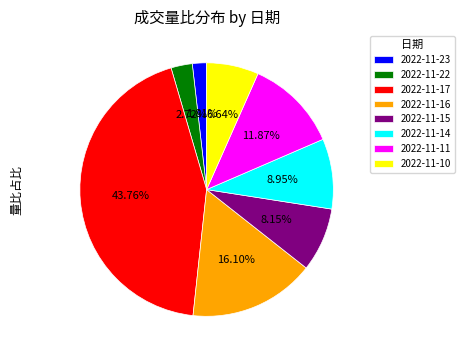

Combined, what portion of the pie is 2022-11-14 and 2022-11-23?

10.8%